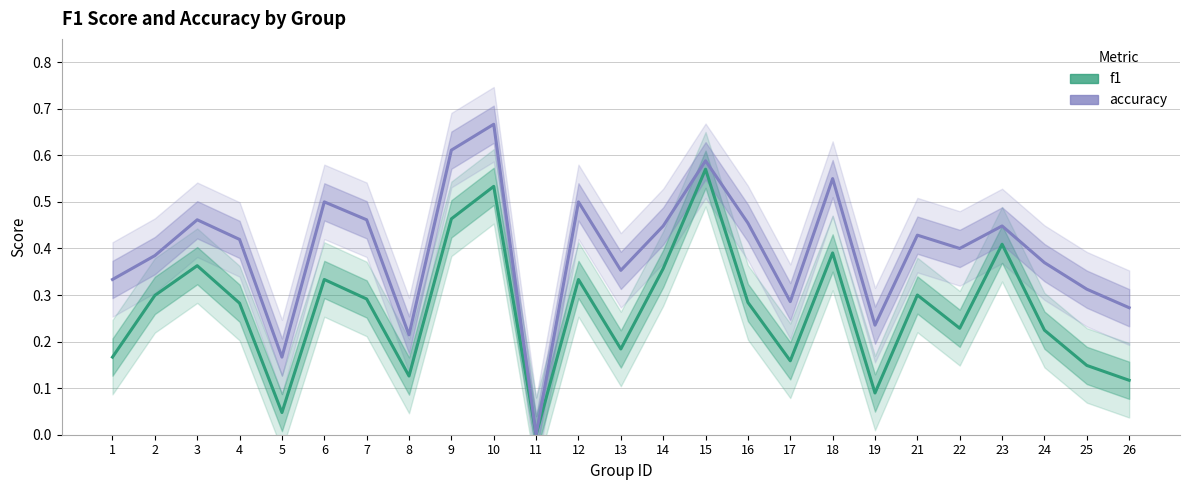

Which series has the largest range (max minus min)?

accuracy